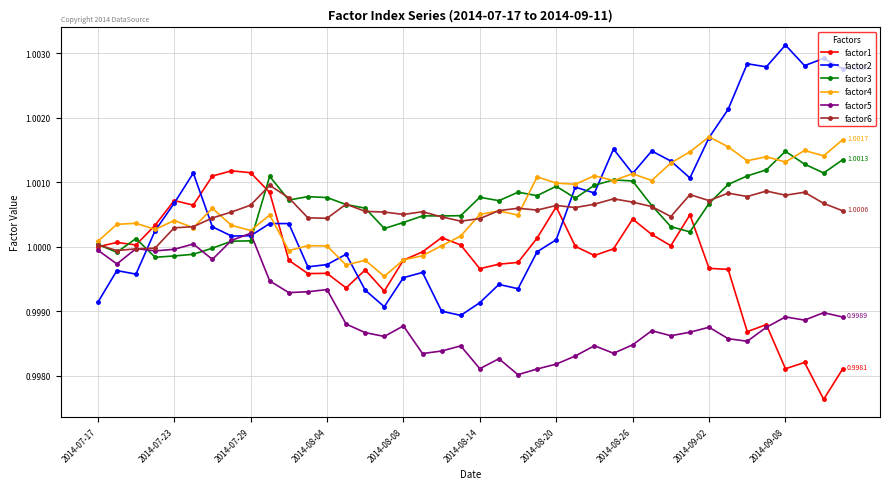

Which series has the largest range (max minus min)?

factor2